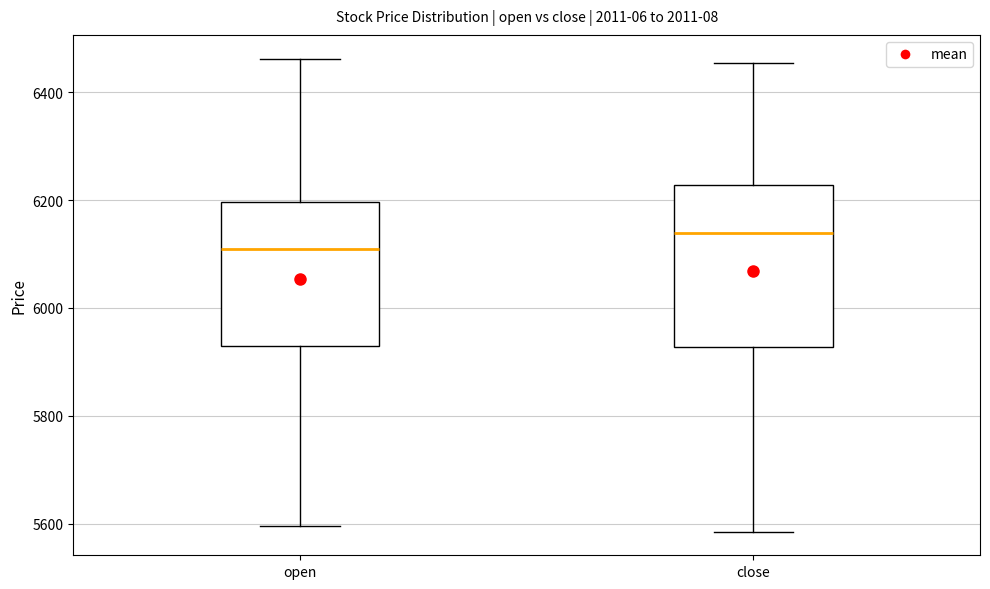

Reading left to right, transcribe this box plot: for each box, give where its median line is, the range the box spans, and where its two whiskers end, as read against the y-axis. The values are not printed on the chart, so give them approximately, as read against the axis.

open: median 6100, box 5920 to 6200, whiskers 5600 to 6460
close: median 6140, box 5920 to 6220, whiskers 5580 to 6460